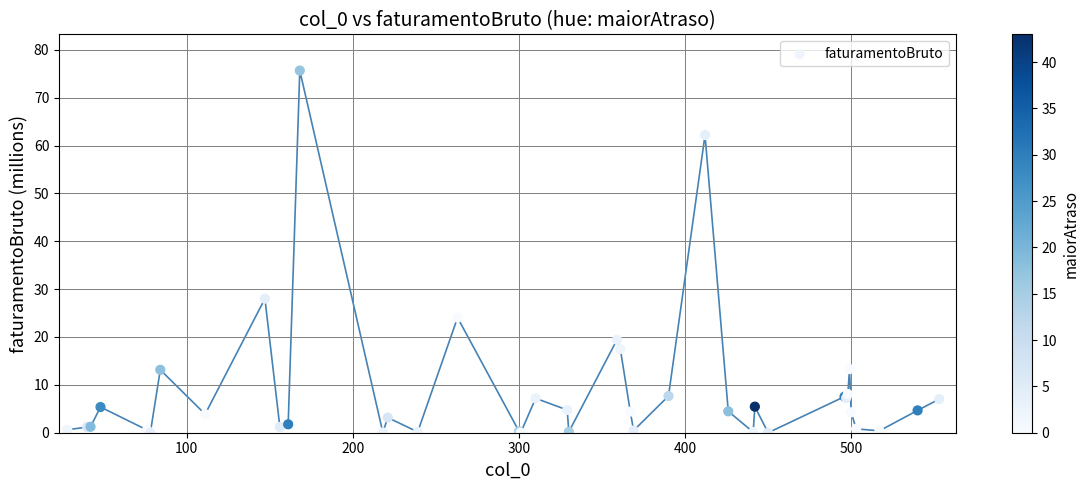

What Y value in the scatter plot is closest to 37?

28.0